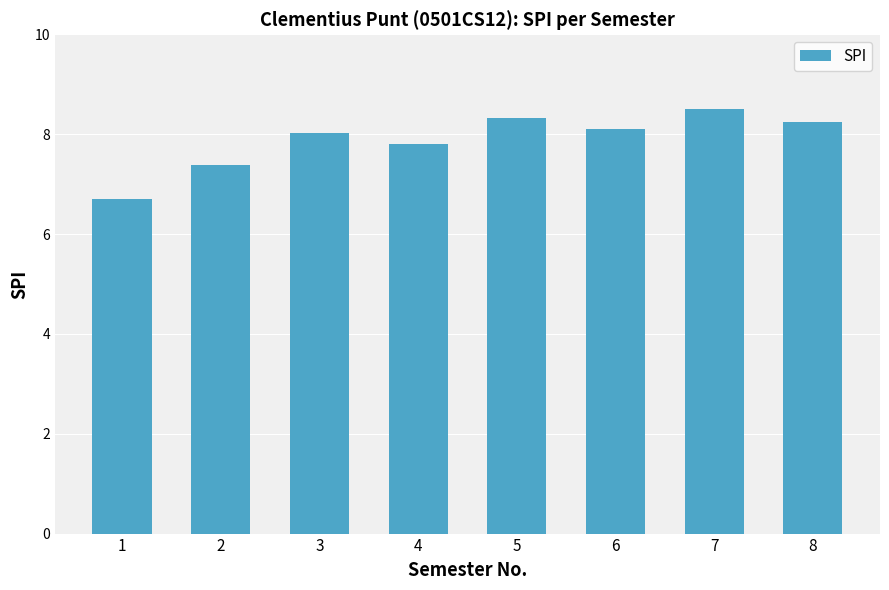

Approximately how many times larger is the value at 7 compared to 4?

1.1